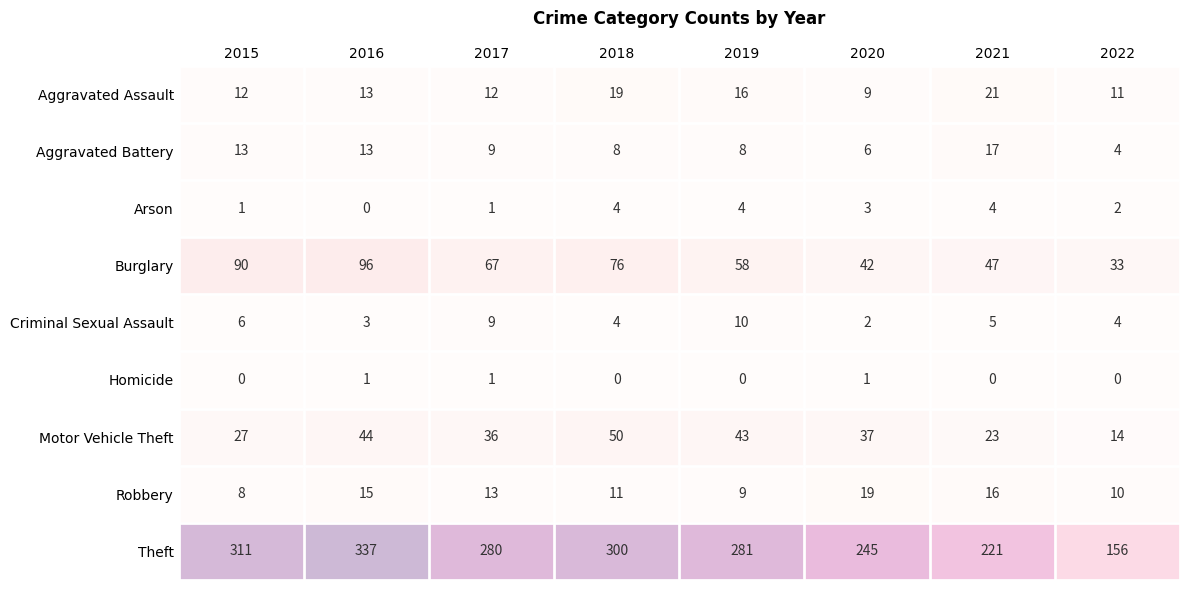

Read the Robbery value at 2021, to the nearest 10.

20